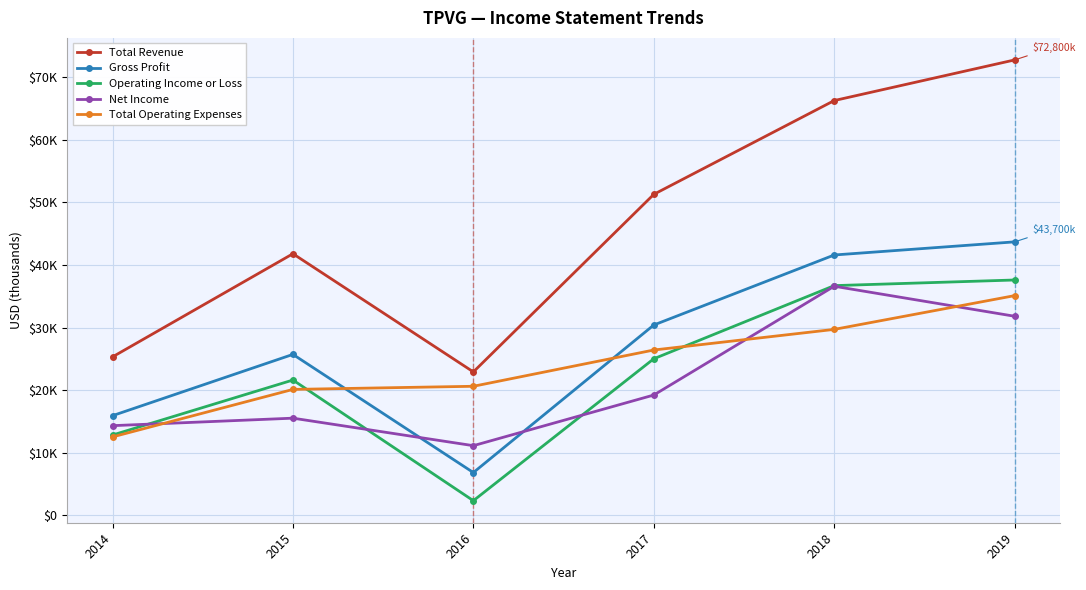

What are all the series names shown in the legend?

Total Revenue, Gross Profit, Operating Income or Loss, Net Income, Total Operating Expenses